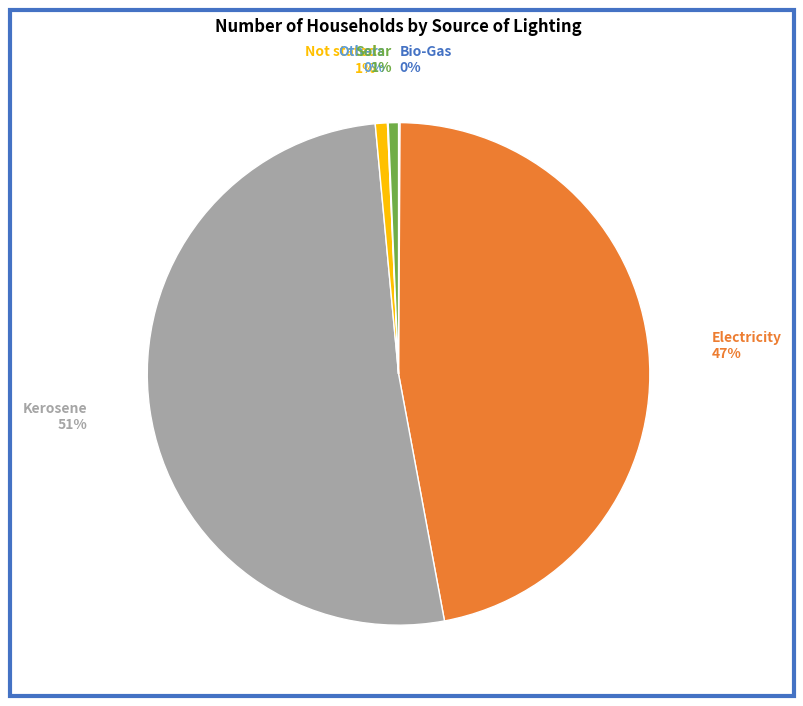

To the nearest percent, what percentage of the pie is Not stated?

1%